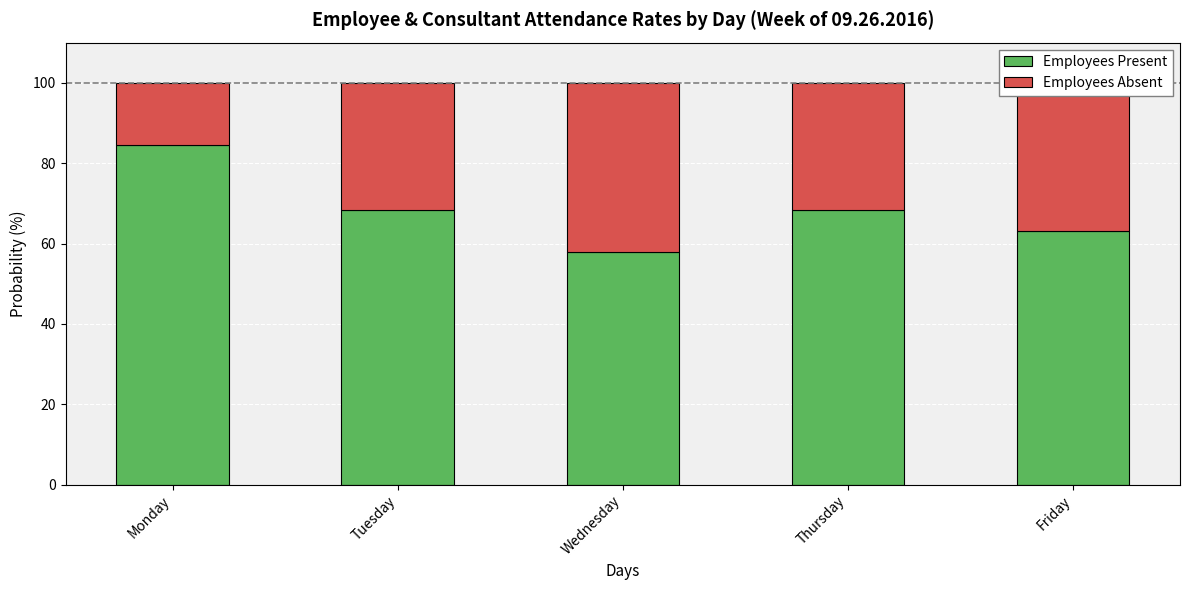

What are all the series names shown in the legend?

Employees Present, Employees Absent